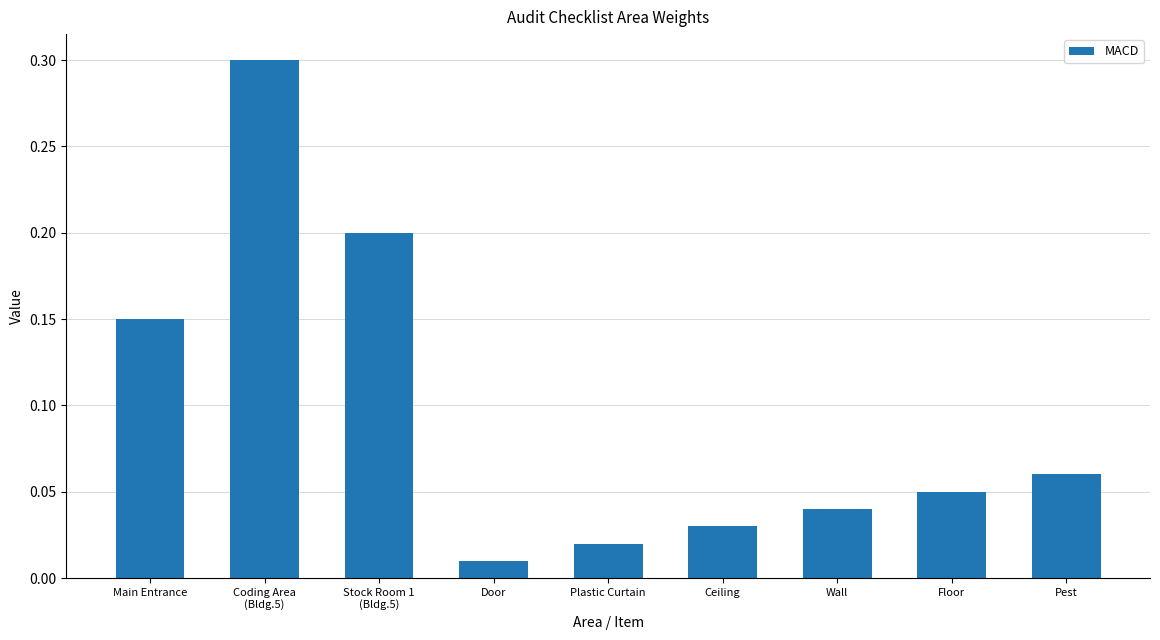

What value does the data have at Stock Room 1
(Bldg.5)?

0.2